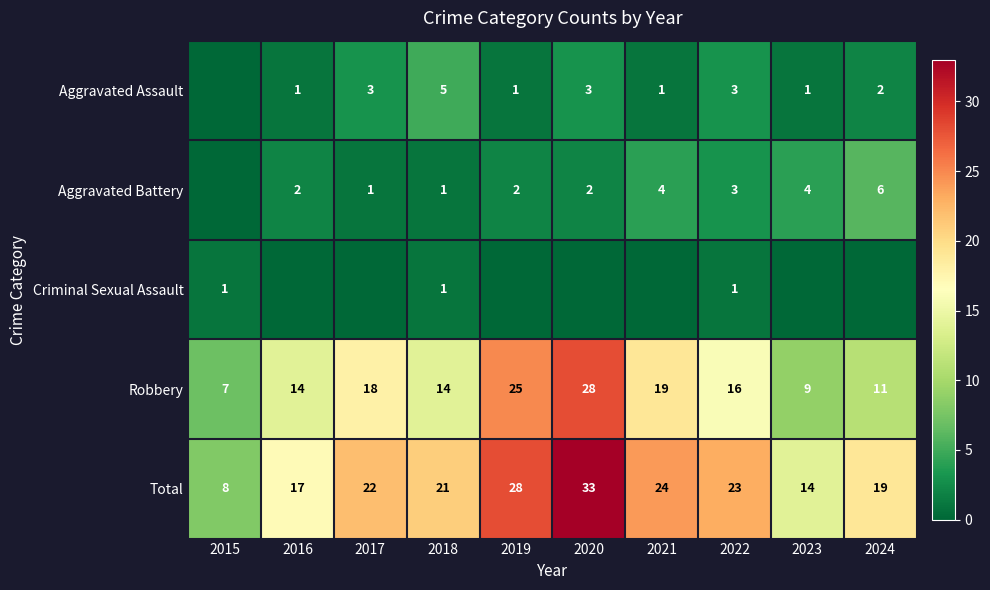

What is the total value across all series at 2023?

28